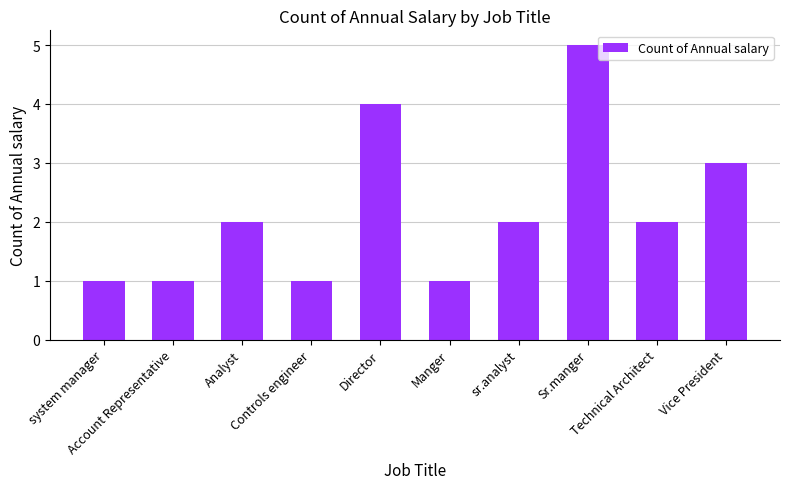

Where is the data nearest to the value 3?

Vice President